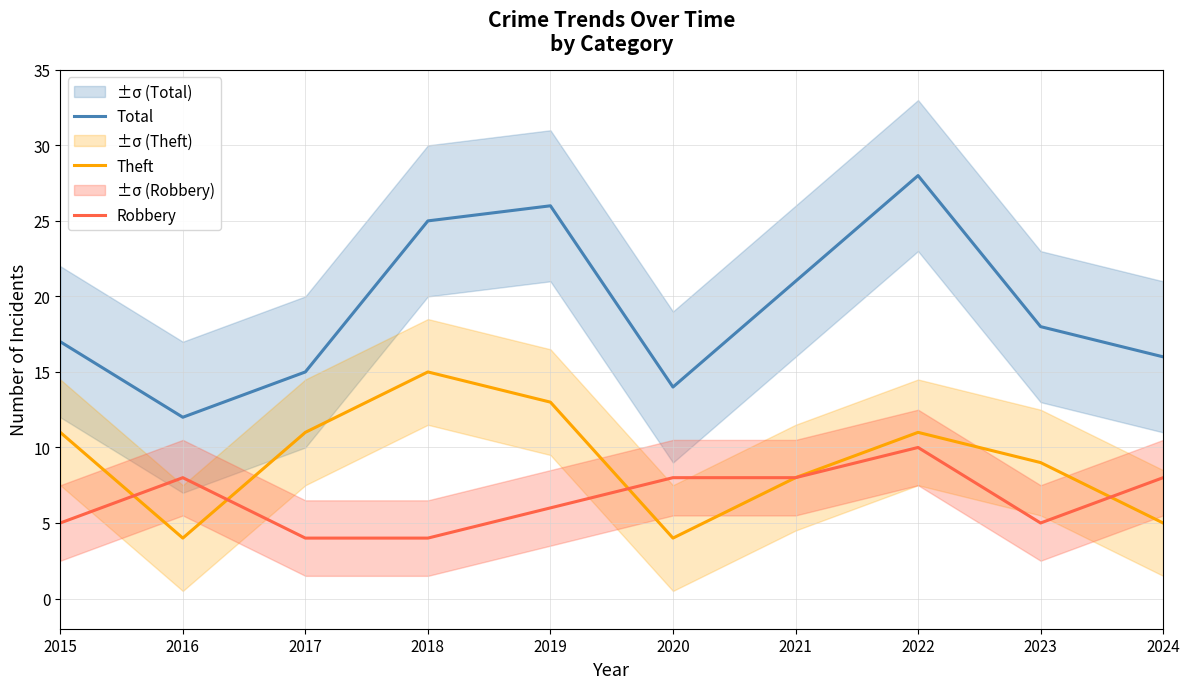

Where is Robbery nearest to the value 7?

2016